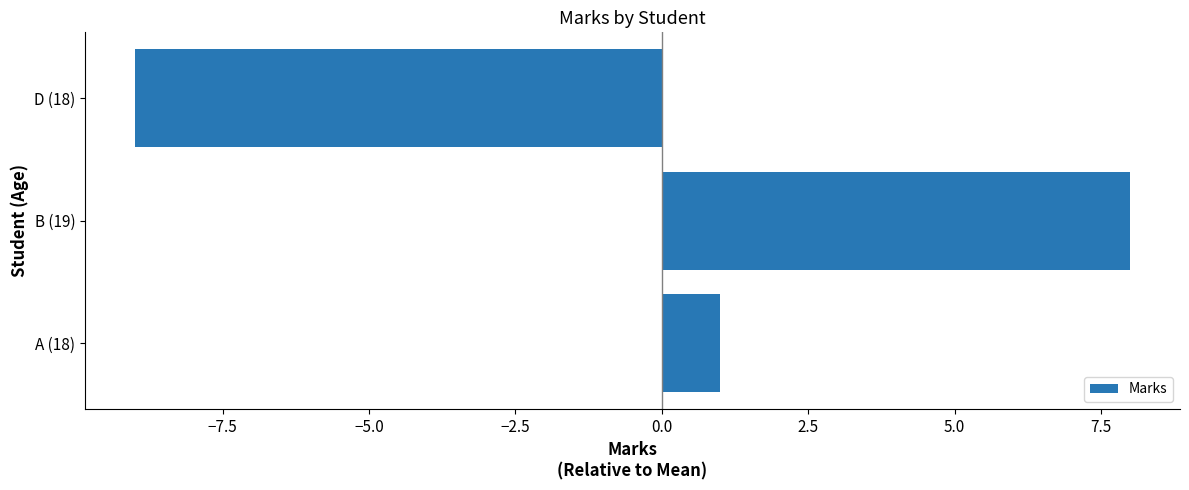

Between A (18) and B (19), which is larger?

B (19)